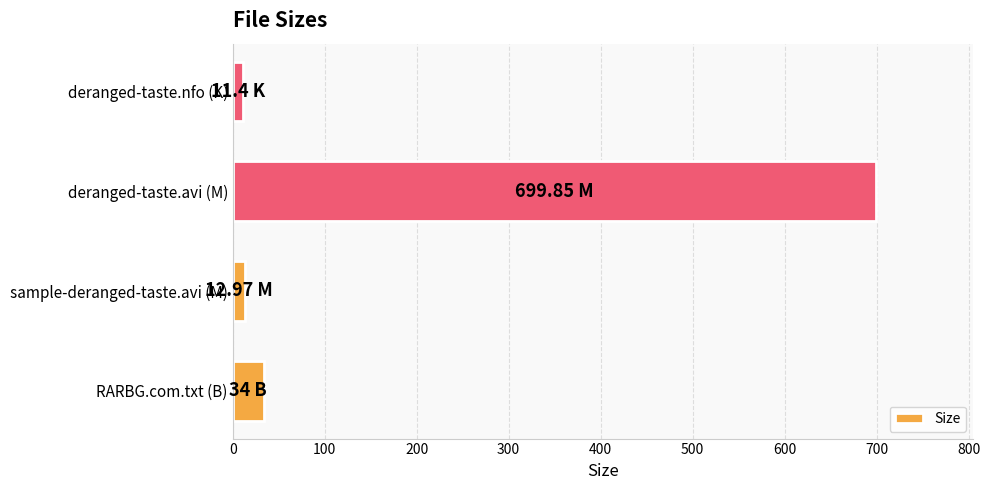

Which has a higher value, deranged-taste.avi (M) or deranged-taste.nfo (K)?

deranged-taste.avi (M)